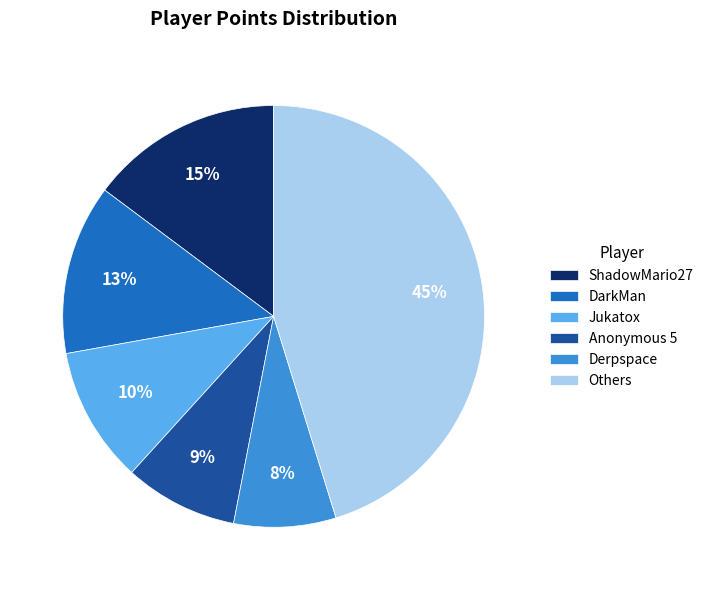

What is the largest slice in the pie chart?

Others